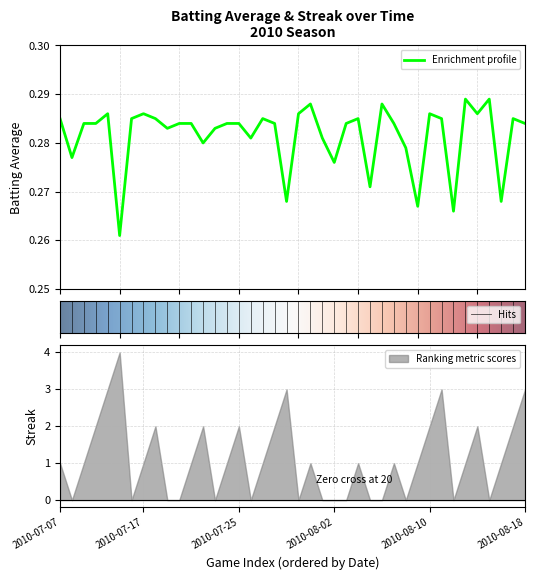

The chart shows a value of 0.1 at 2. True or false?

False